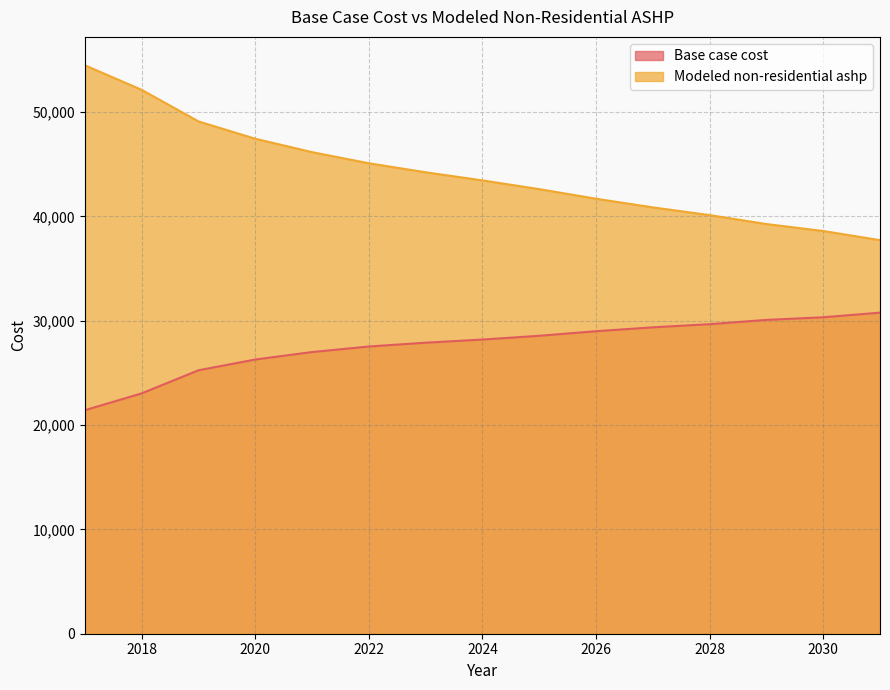

Reading left to right, transcribe all the data shown in this chart.

Base case cost: 21422.2	23037.0	25248.2	26279.2	26995.3	27526.5	27891.9	28192.2	28553.4	28992.3	29364.0	29664.2	30075.8	30327.8	30770.9
Modeled non-residential ashp: 54474.9	52122.7	49098.5	47438.8	46151.4	45086.8	44223.1	43444.4	42606.1	41688.6	40857.9	40118.6	39260.9	38595.2	37719.3